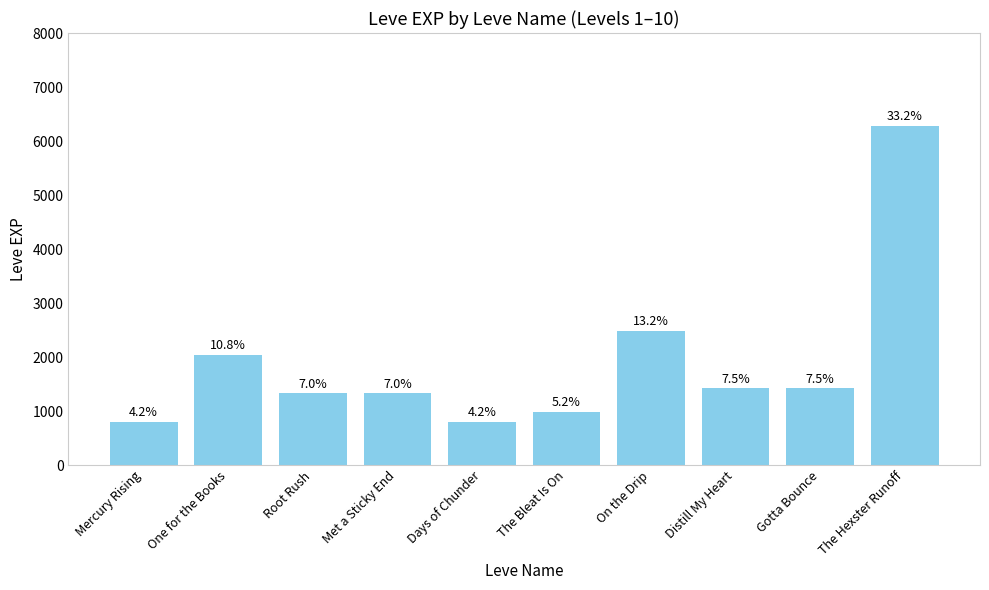

Rank the categories by value from highest to lowest.

The Hexster Runoff, On the Drip, One for the Books, Distill My Heart, Gotta Bounce, Root Rush, Met a Sticky End, The Bleat Is On, Mercury Rising, Days of Chunder